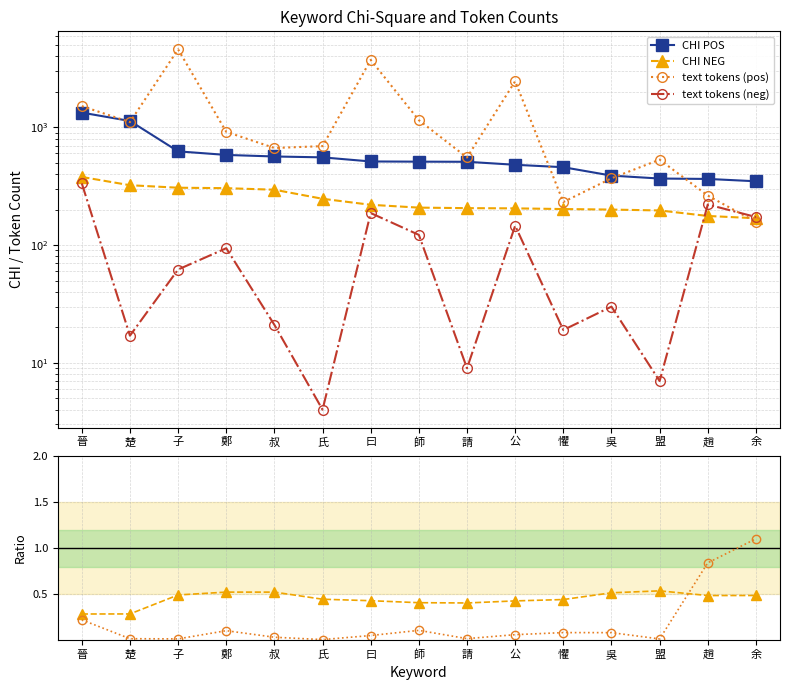

Reading left to right, list all the values displayed in this chart.

CHI POS: 晉=1332.6	楚=1131.6	子=624.7	鄭=582.5	叔=565.1	氏=555.5	曰=512.6	師=510.7	請=509.4	公=480.4	懼=458.2	吳=388.8	盟=367.1	趙=364.3	余=348.0
CHI NEG: 晉=378.6	楚=322.2	子=306.8	鄭=304.1	叔=295.0	氏=247.1	曰=219.7	師=207.9	請=205.8	公=204.9	懼=202.2	吳=200.1	盟=196.7	趙=176.6	余=168.9
text tokens (pos): 晉=1513.0	楚=1106.0	子=4590.0	鄭=915.0	叔=667.0	氏=692.0	曰=3735.0	師=1149.0	請=554.0	公=2460.0	懼=232.0	吳=369.0	盟=531.0	趙=263.0	余=157.0
text tokens (neg): 晉=334.0	楚=17.0	子=62.0	鄭=94.0	叔=21.0	氏=4.0	曰=187.0	師=122.0	請=9.0	公=146.0	懼=19.0	吳=30.0	盟=7.0	趙=221.0	余=173.0
CHI NEG/POS ratio: 晉=0.3	楚=0.3	子=0.5	鄭=0.5	叔=0.5	氏=0.4	曰=0.4	師=0.4	請=0.4	公=0.4	懼=0.4	吳=0.5	盟=0.5	趙=0.5	余=0.5
Token neg/pos ratio: 晉=0.2	楚=0.0	子=0.0	鄭=0.1	叔=0.0	氏=0.0	曰=0.1	師=0.1	請=0.0	公=0.1	懼=0.1	吳=0.1	盟=0.0	趙=0.8	余=1.1